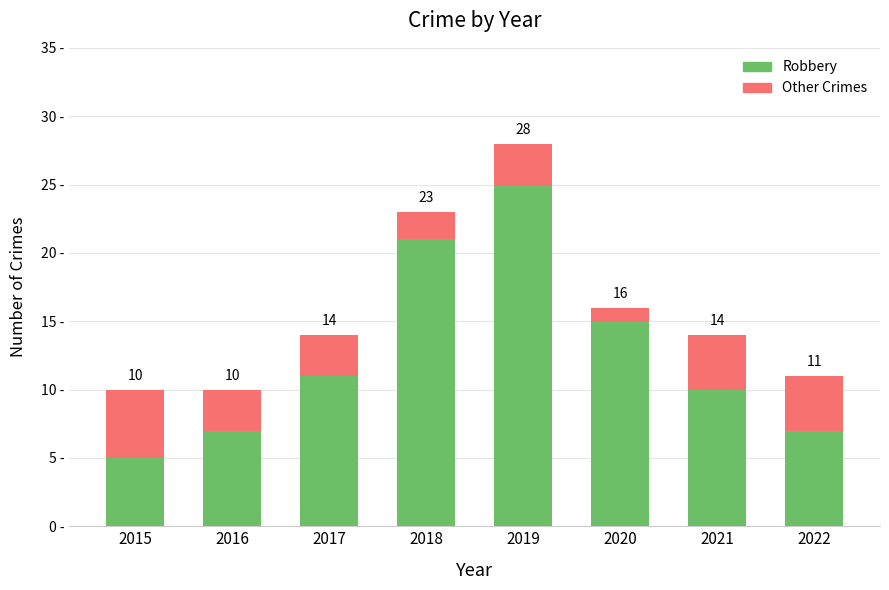

What are all the series names shown in the legend?

Robbery, Other Crimes